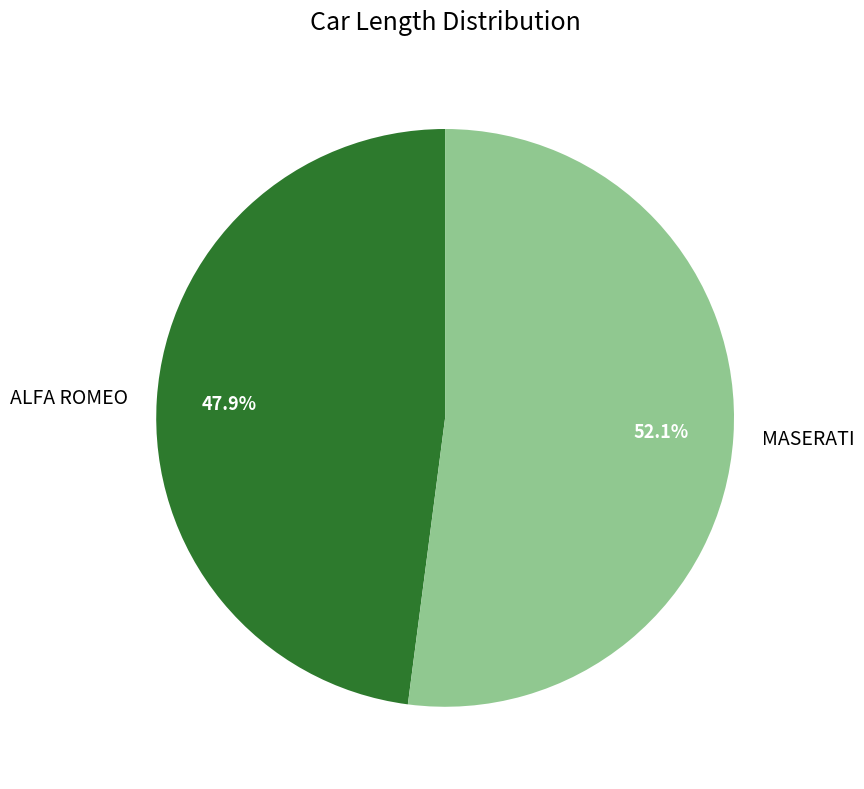

How many slices are in this pie chart?

2